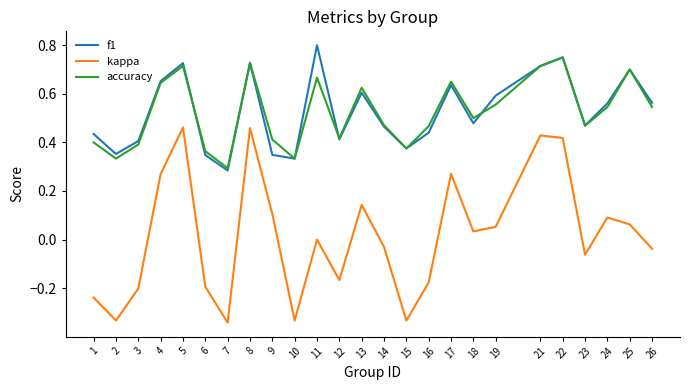

The value of accuracy at 15 is 0.2. True or false?

False